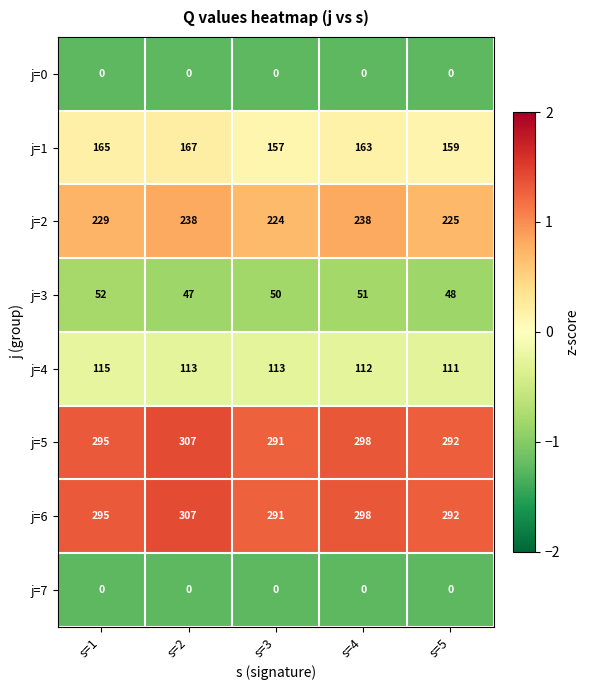

What is the maximum value for j=6?

307